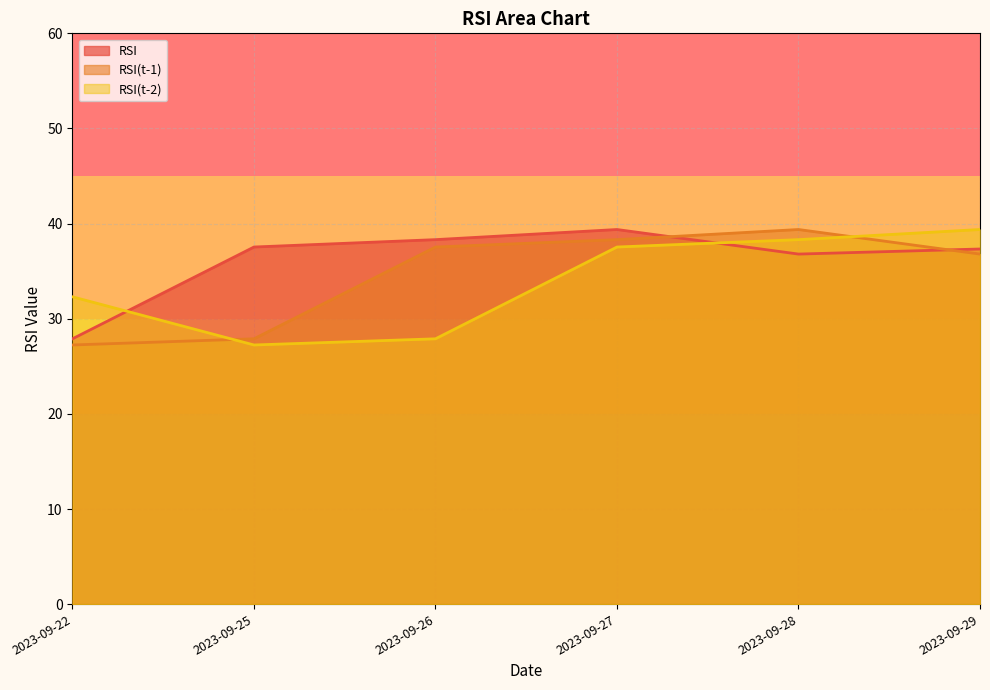

True or false: RSI has a value of 8.2 at 2023-09-22.

False